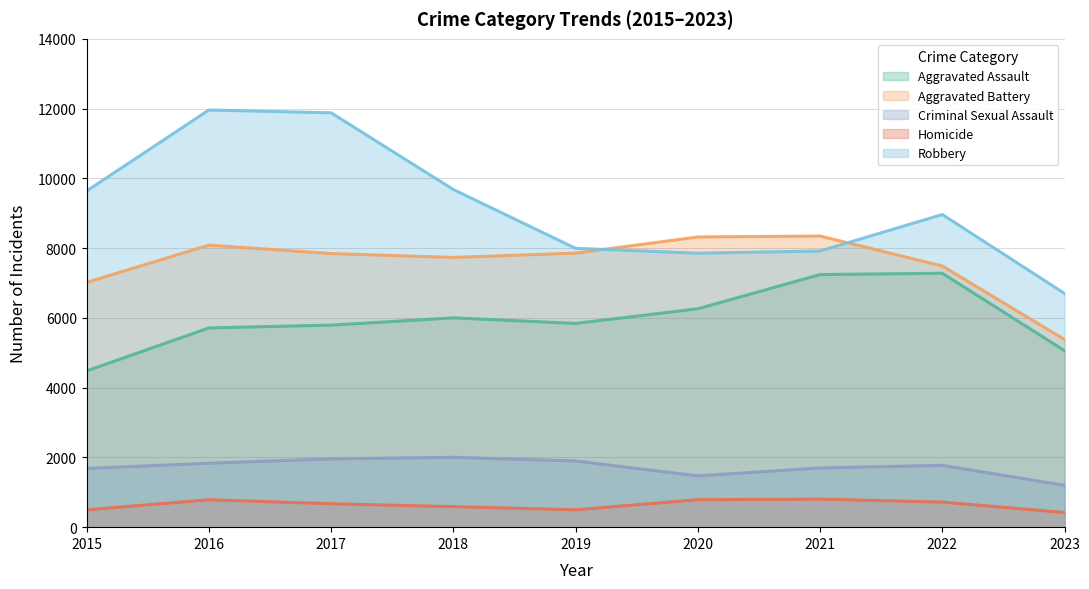

Which series has the largest total across all categories?

Robbery